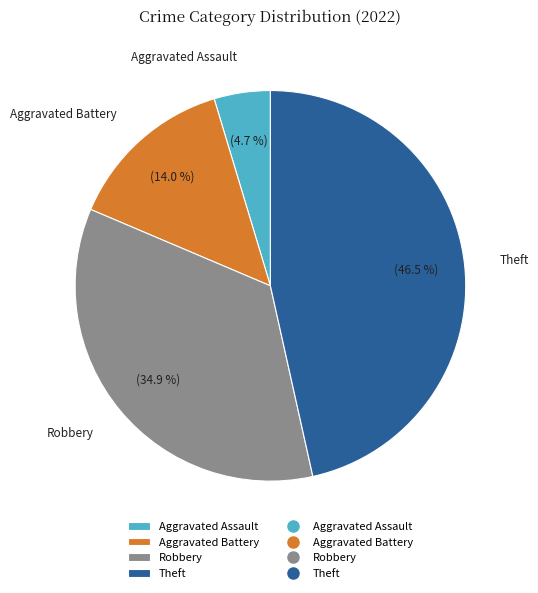

What is the largest slice in the pie chart?

Theft